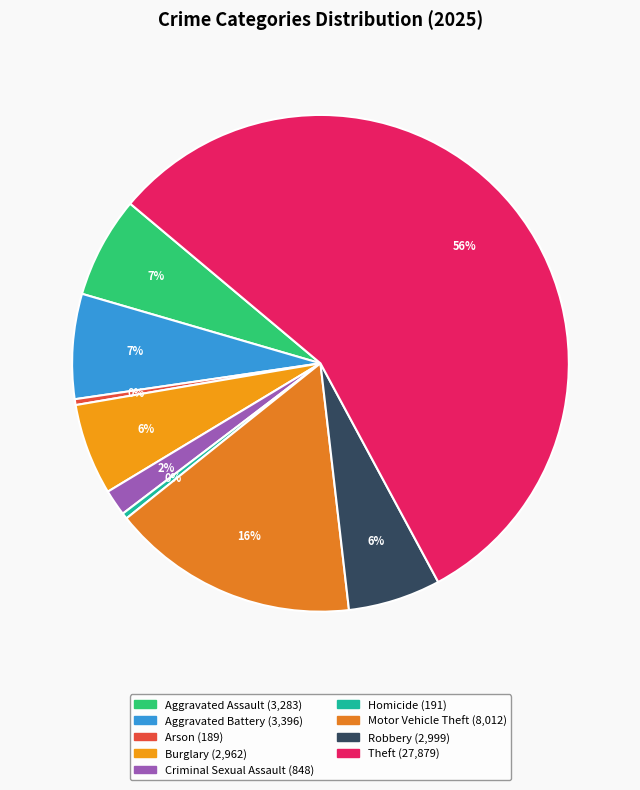

Between Arson and Robbery, which is larger?

Robbery